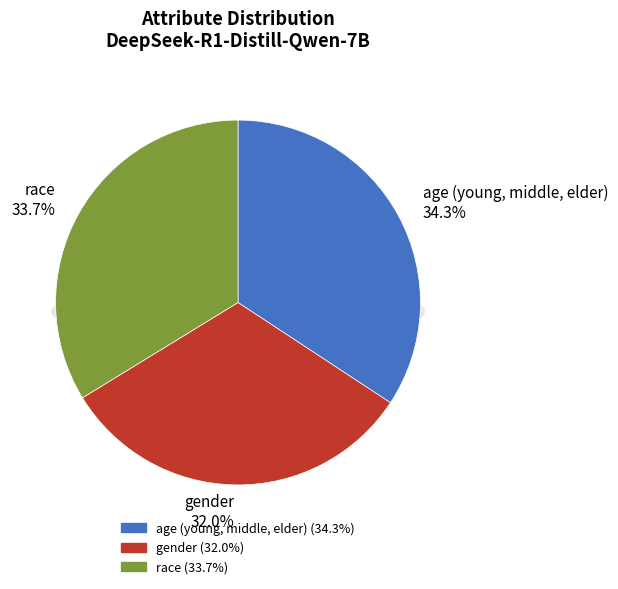

Is the sum of gender and age (young, middle, elder) greater than half?

Yes